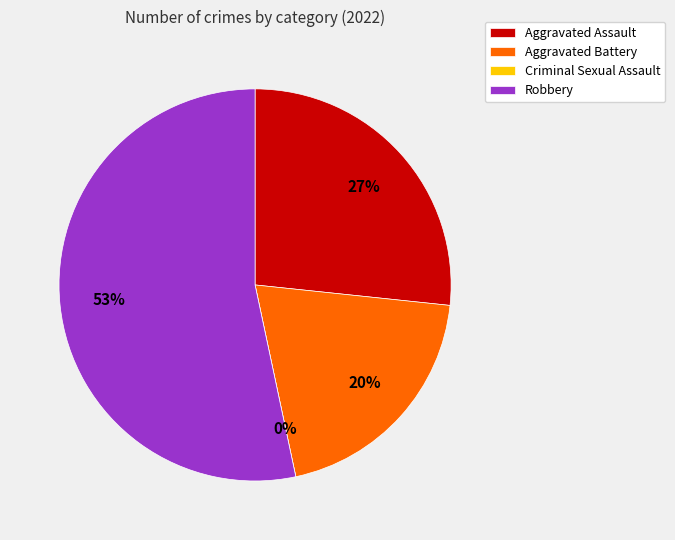

To the nearest percent, what is the difference between the largest and smallest slice percentages?

53%